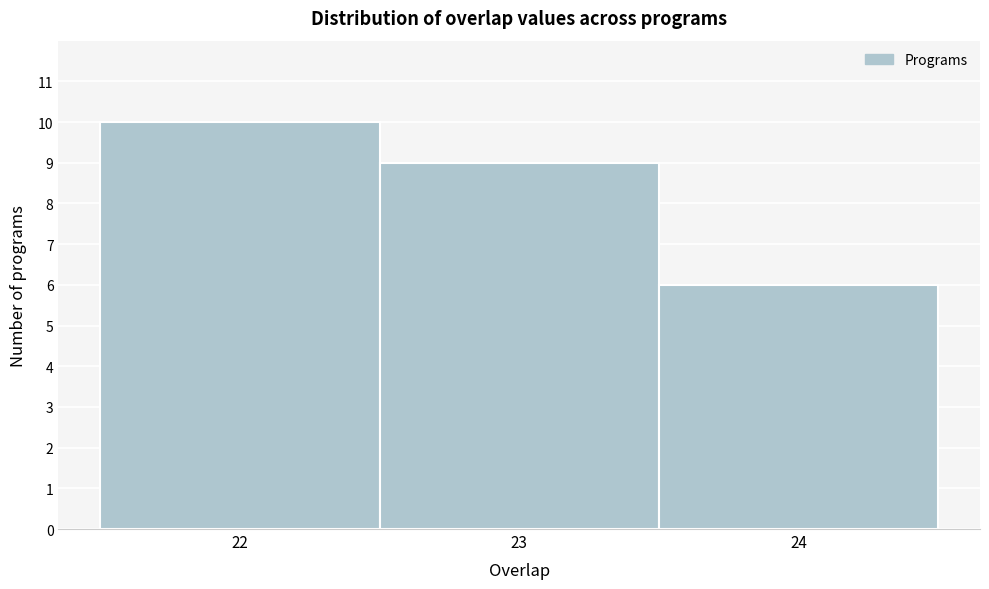

How tall is the bar that spans 22.5 to 23.5 on the x-axis? The values are not printed on the chart, so give them approximately, as read against the axis.

9